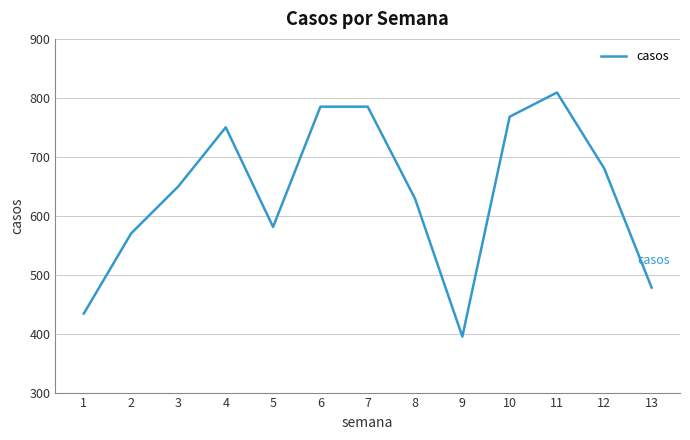

What is the difference between the values at 10 and 7?

17